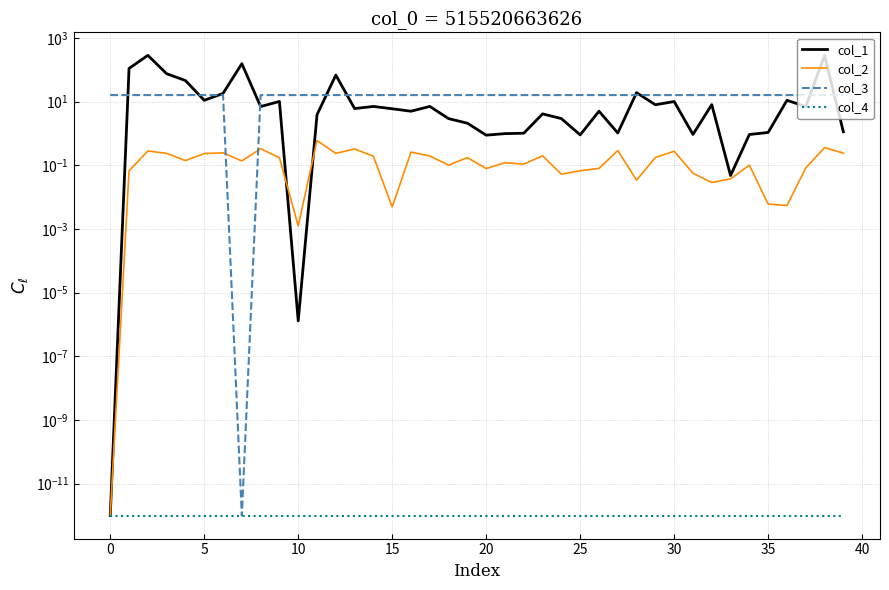

Rank the series by their maximum value, from highest to lowest.

col_1, col_3, col_2, col_4